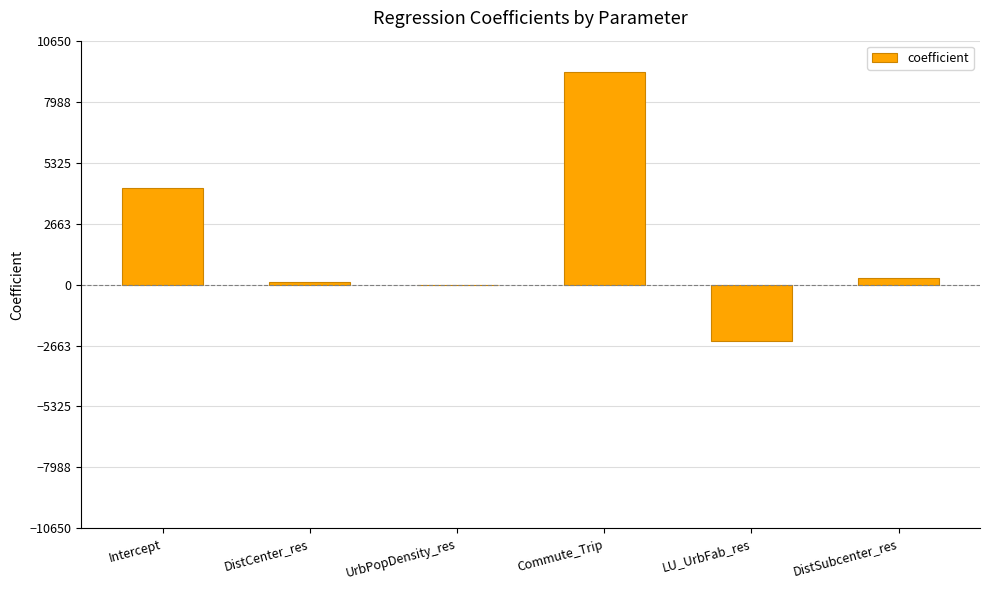

At which label is the value closest to 3387?

Intercept